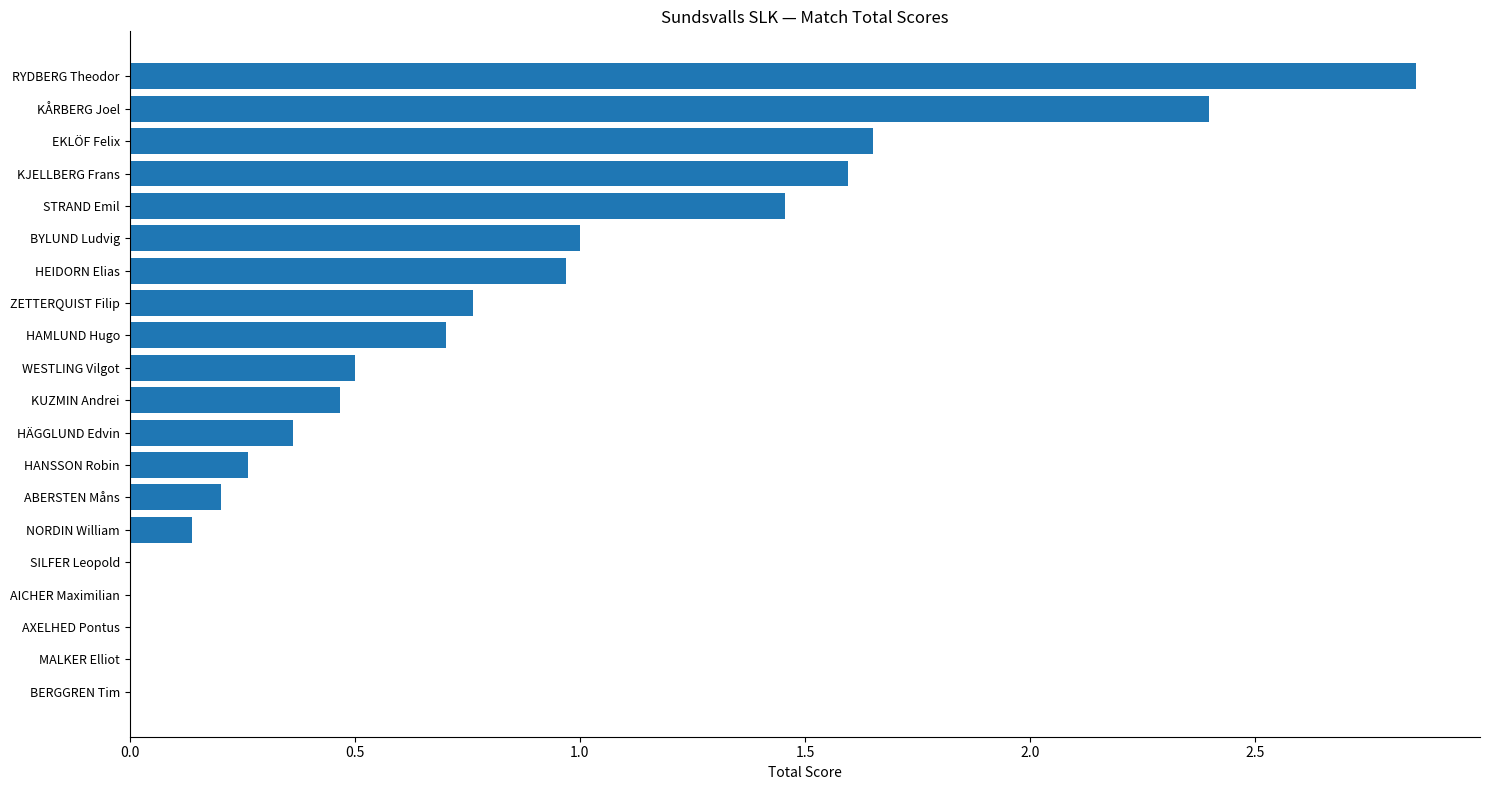

What is the sum of all values?

15.3